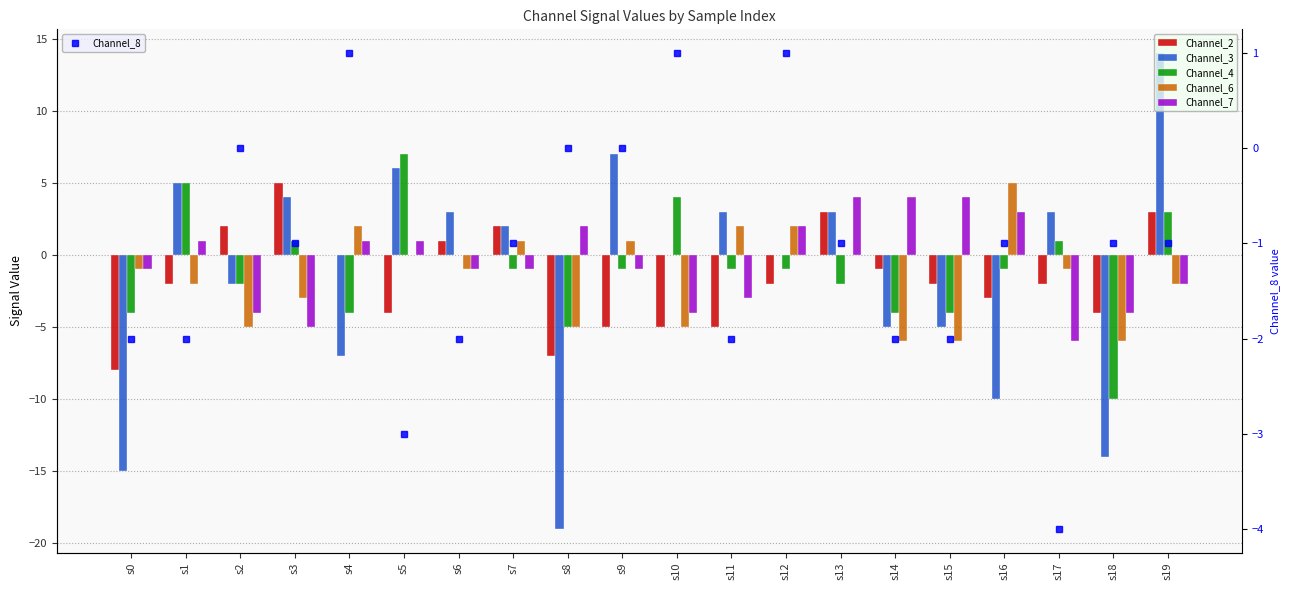

What is the difference between the highest and lowest values at s8?

21